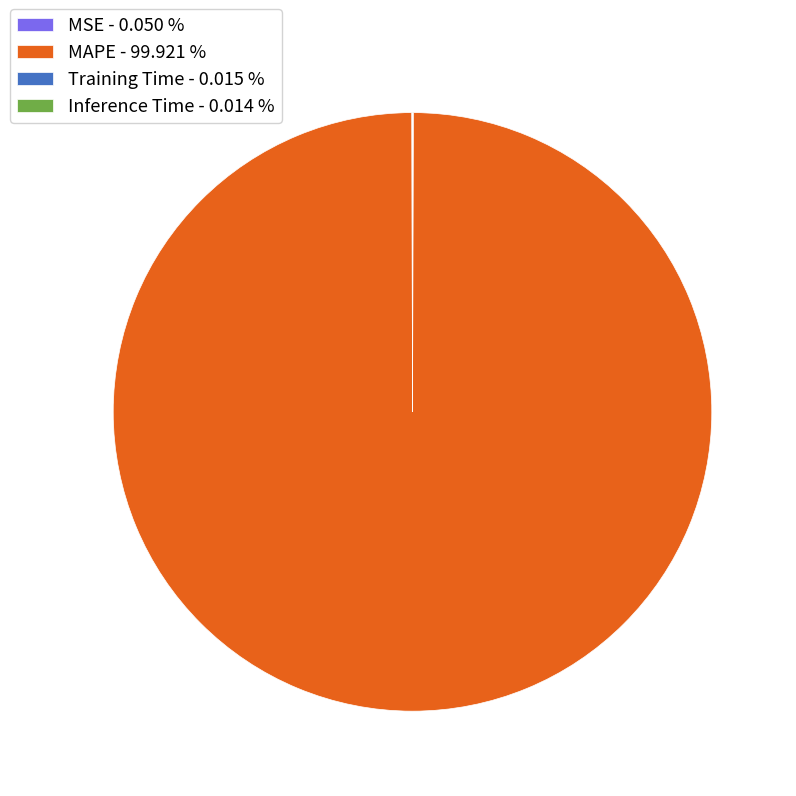

Is MAPE - 99.921 % the majority of the pie?

Yes